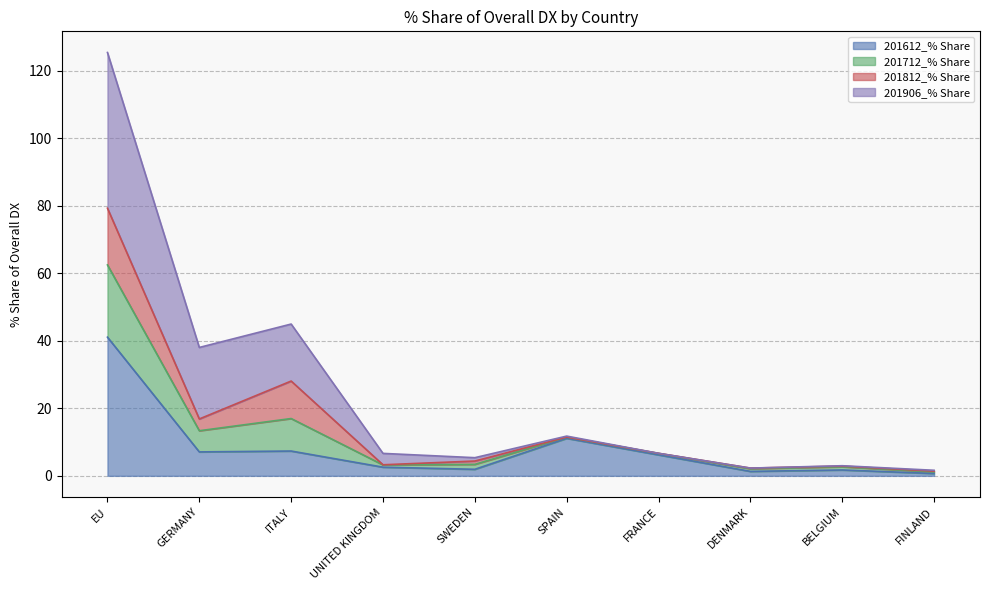

At which category is the sum across all series the highest?

EU